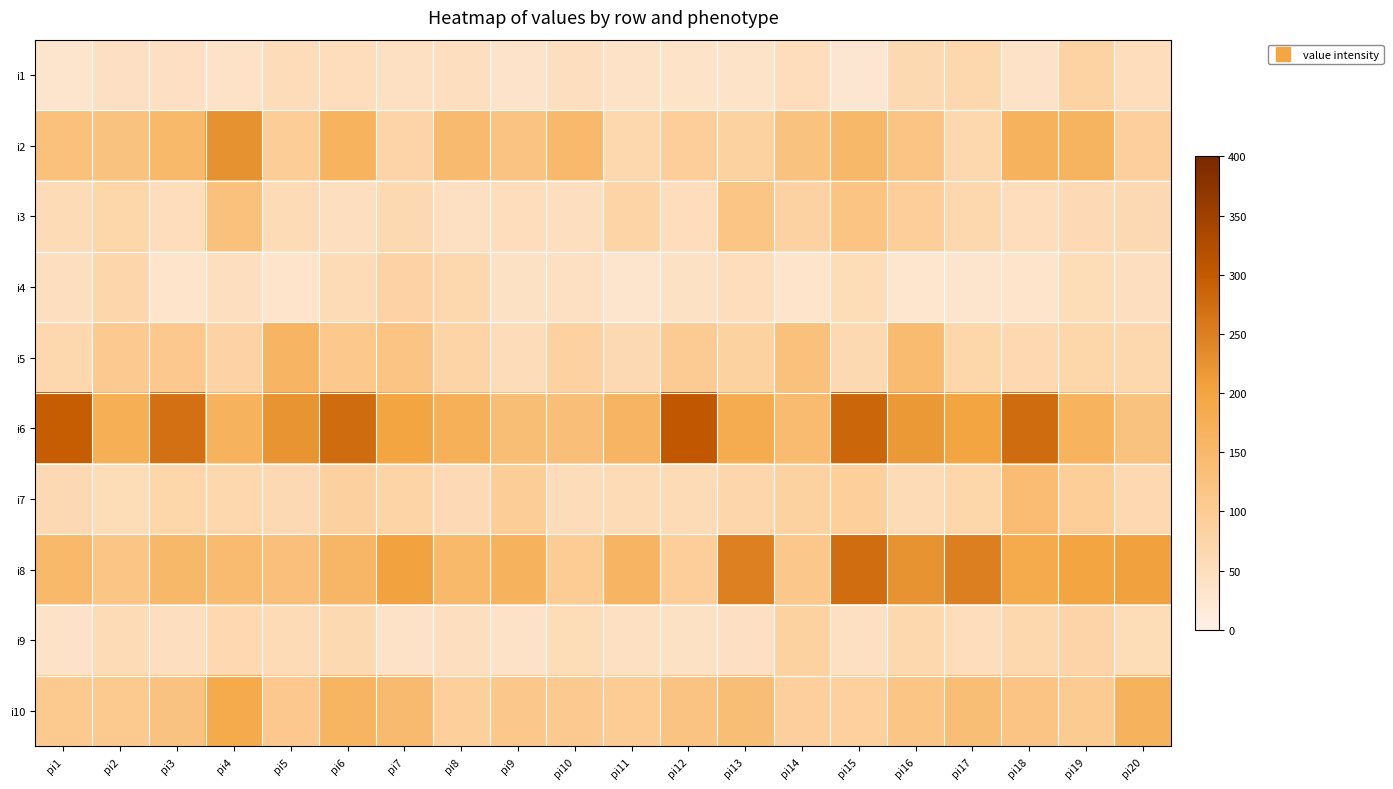

Which has a higher value, pi10 or pi13?

pi10